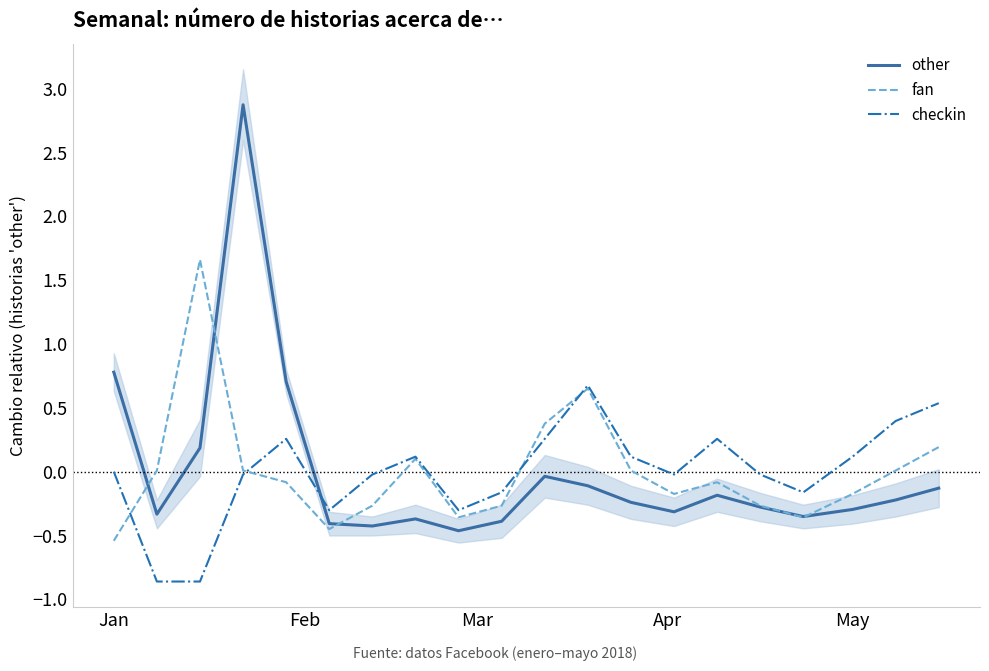

What are all the series names shown in the legend?

other, fan, checkin